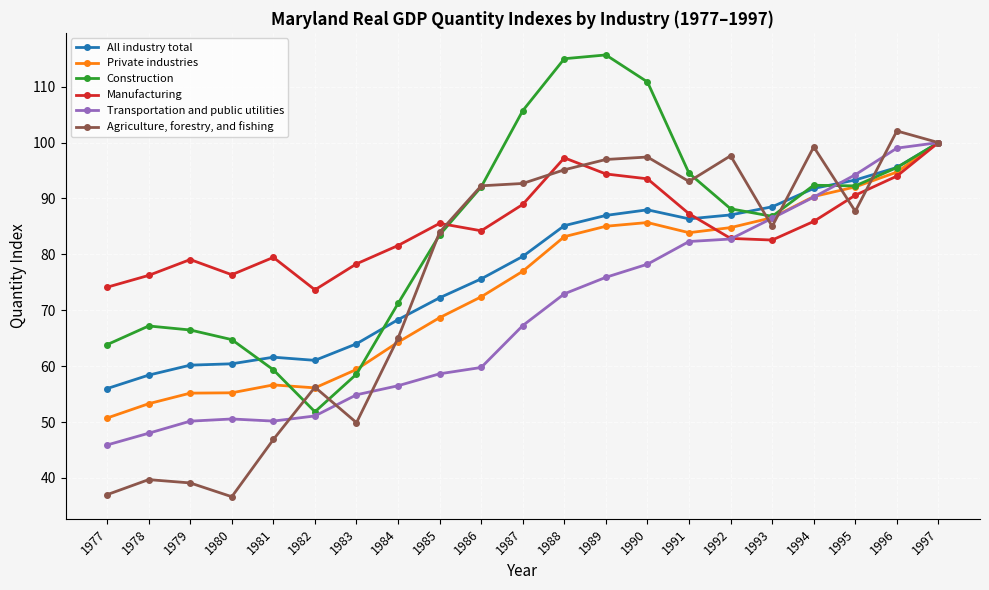

Count the number of data series in this chart.

6